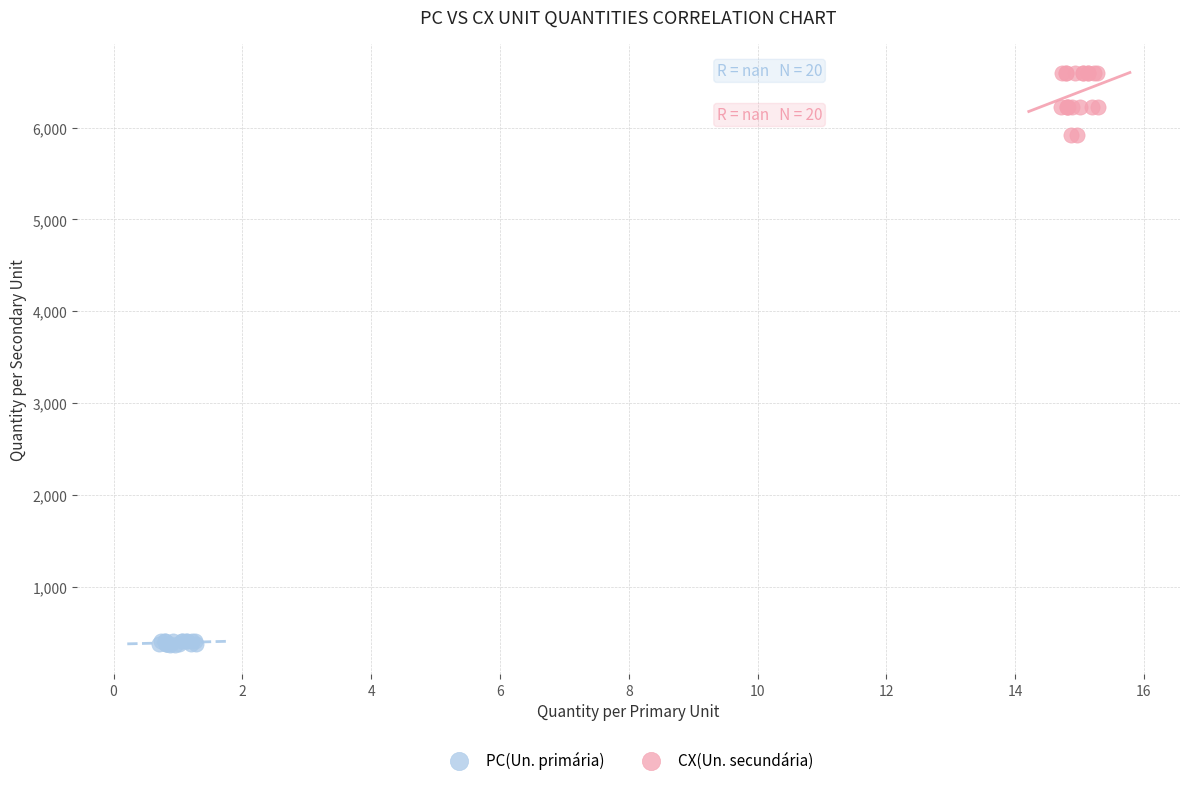

What are all the series names shown in the legend?

PC(Un. primária), CX(Un. secundária)